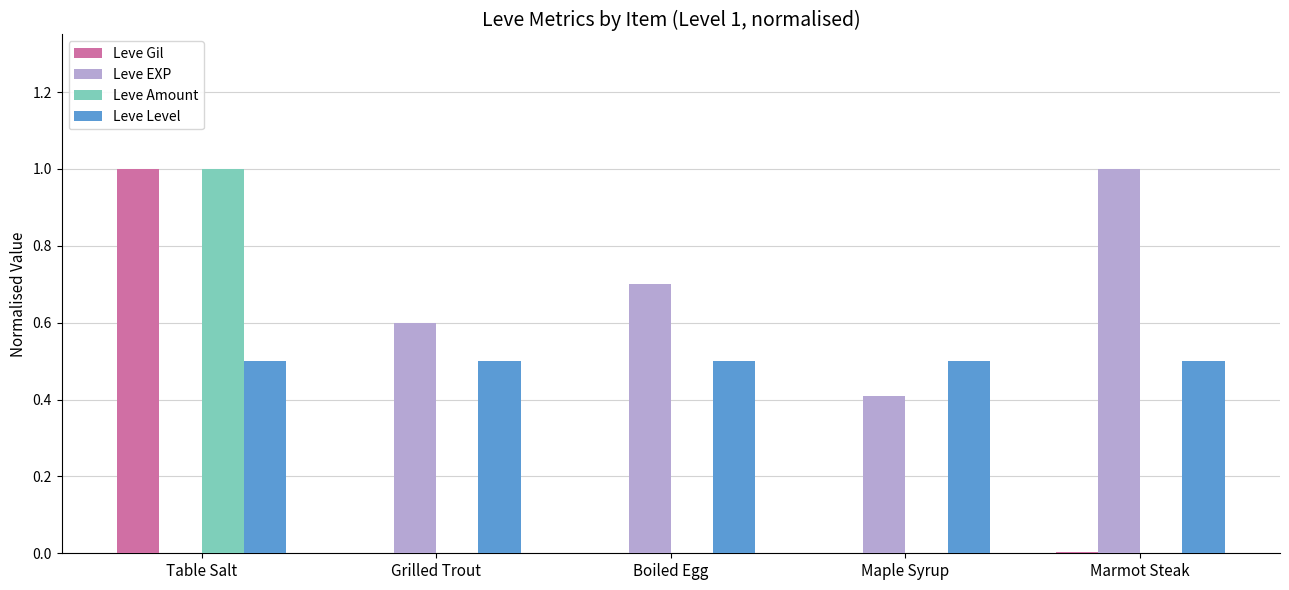

At which category is the sum across all series the highest?

Table Salt